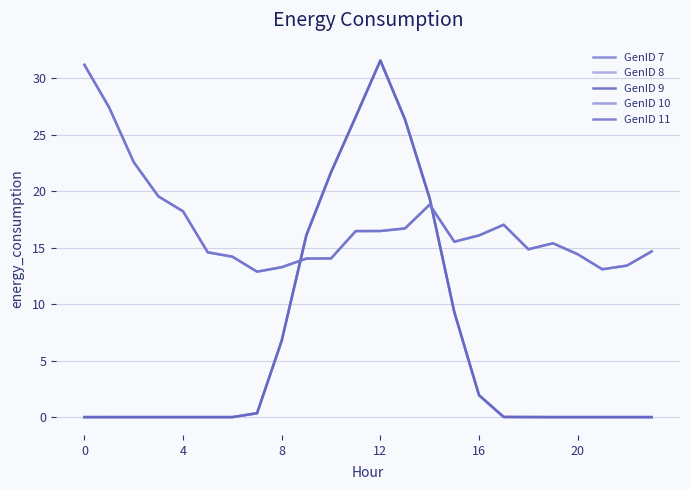

Is this an area chart (filled region under the line)?

No